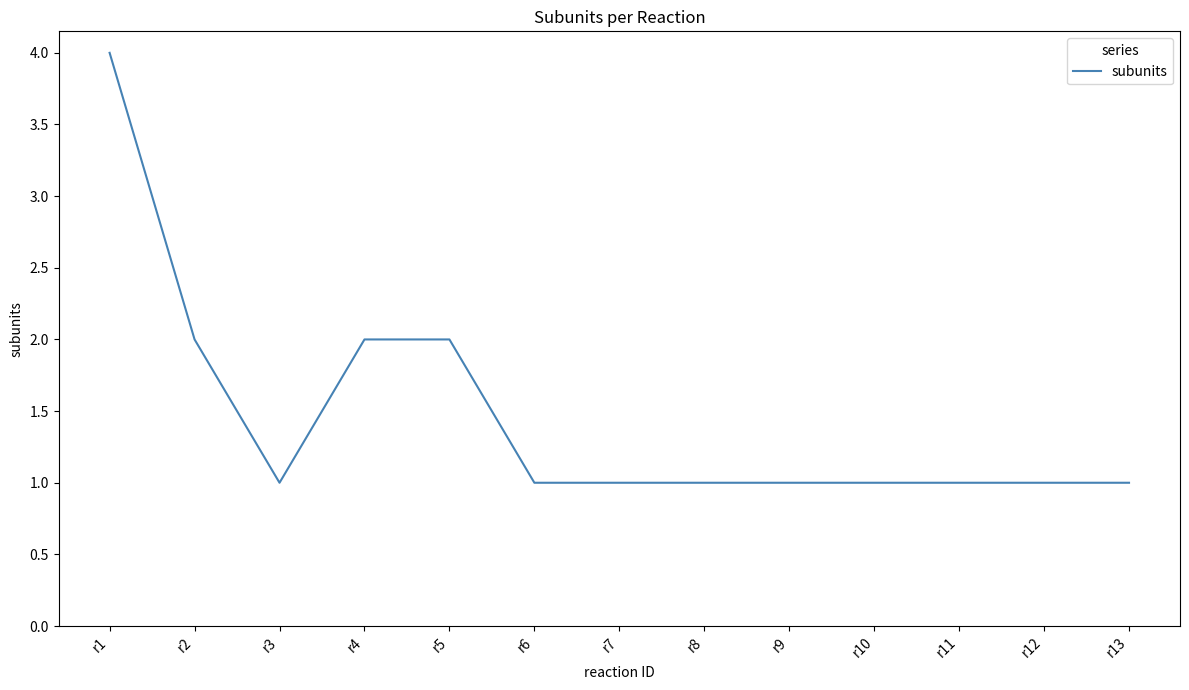

What is the greatest value displayed?

4